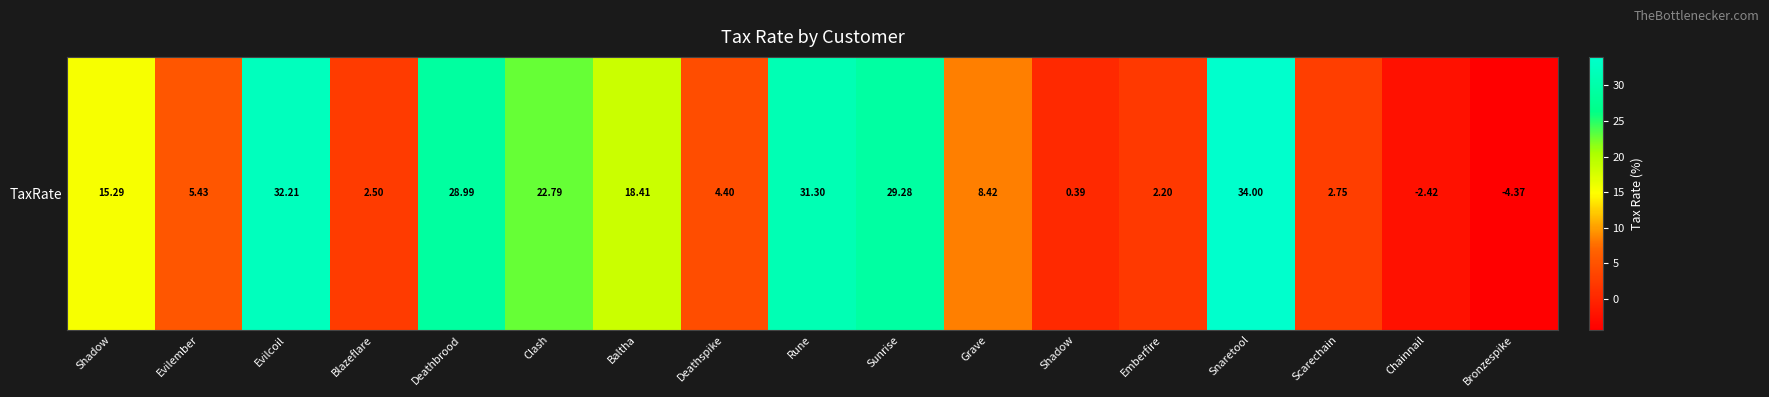

Which has a higher value, Blazeflare or Evilember?

Evilember